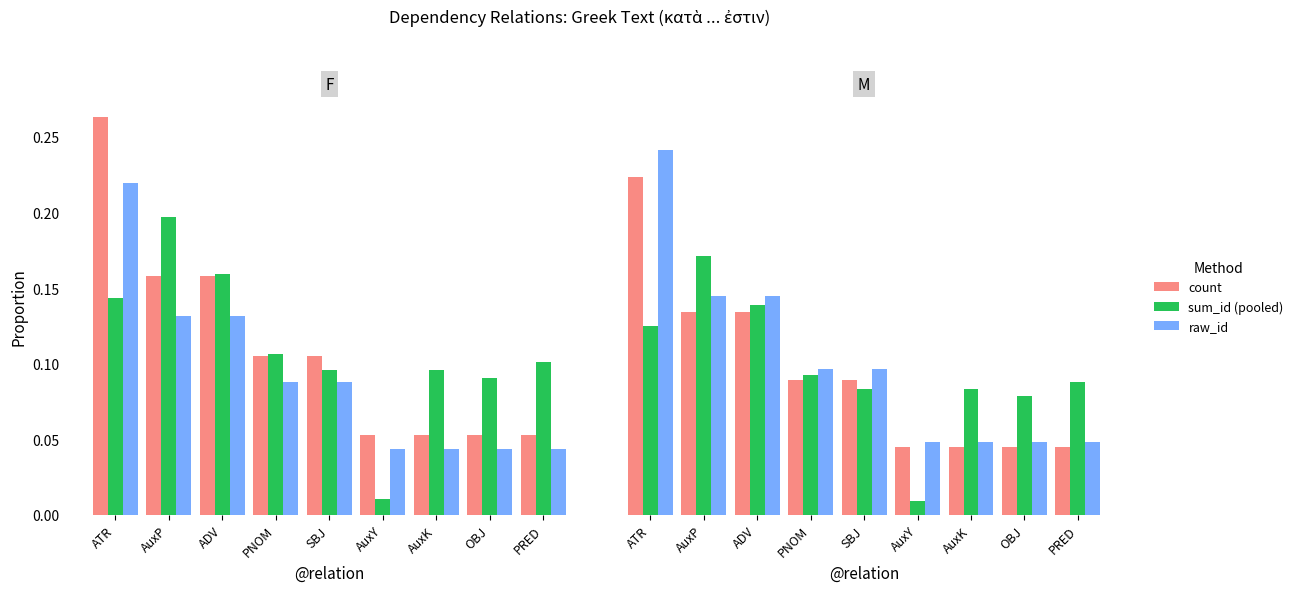

At which category is the sum across all series the highest?

ATR